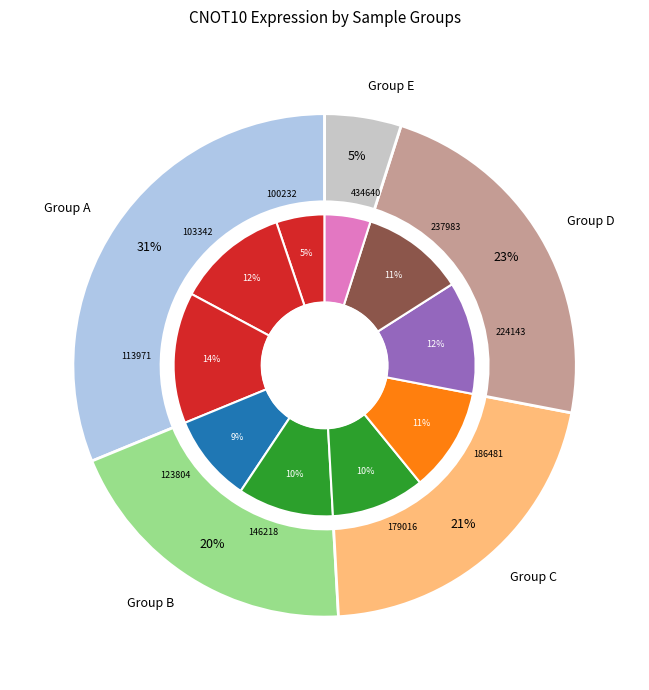

Is there a majority slice in this chart?

No